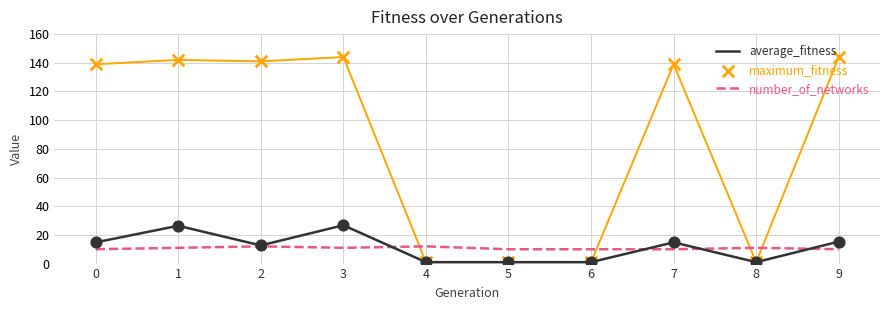

What are all the series names shown in the legend?

average_fitness, number_of_networks, maximum_fitness